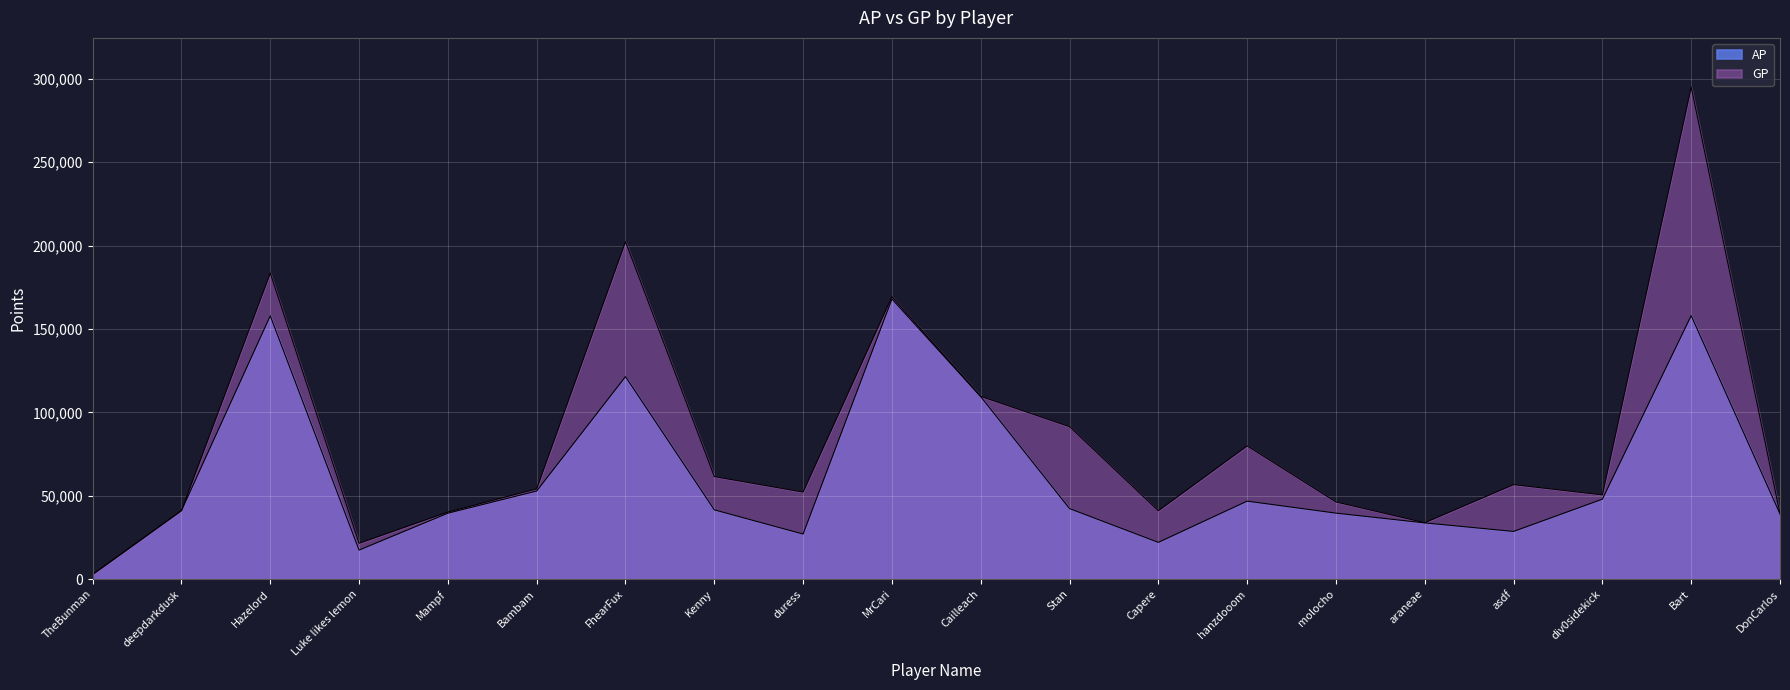

Which series has the widest spread of values?

GP